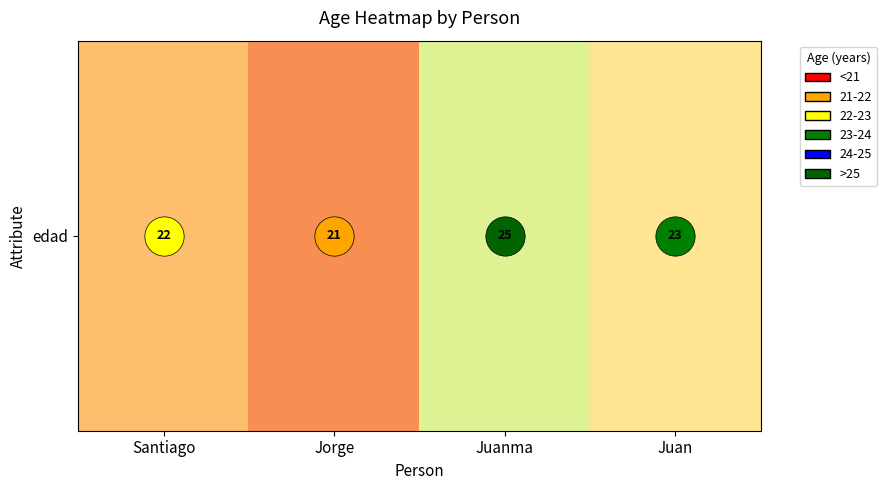

Reading left to right, extract all data points from this chart.

22	21	25	23